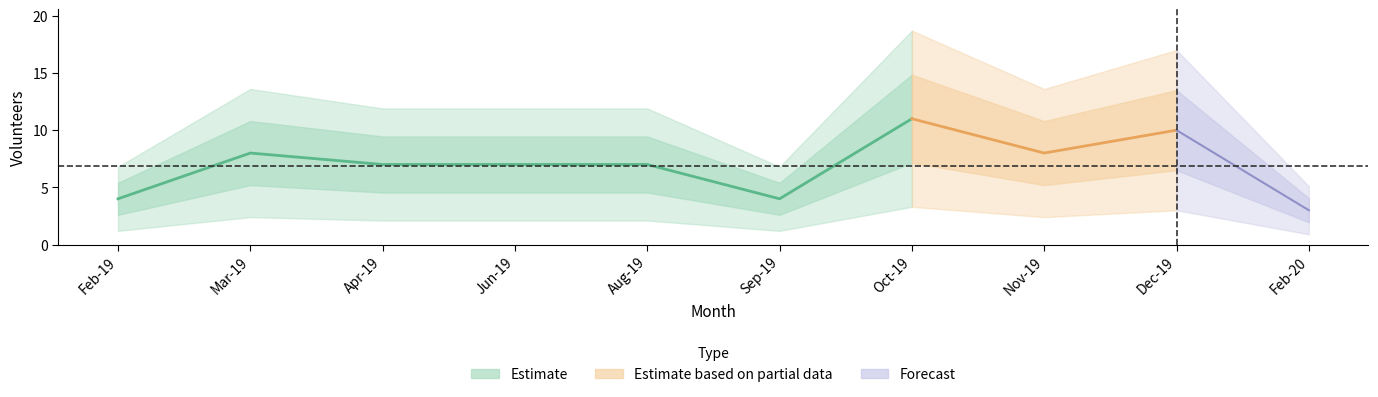

What is the smallest value displayed?

3